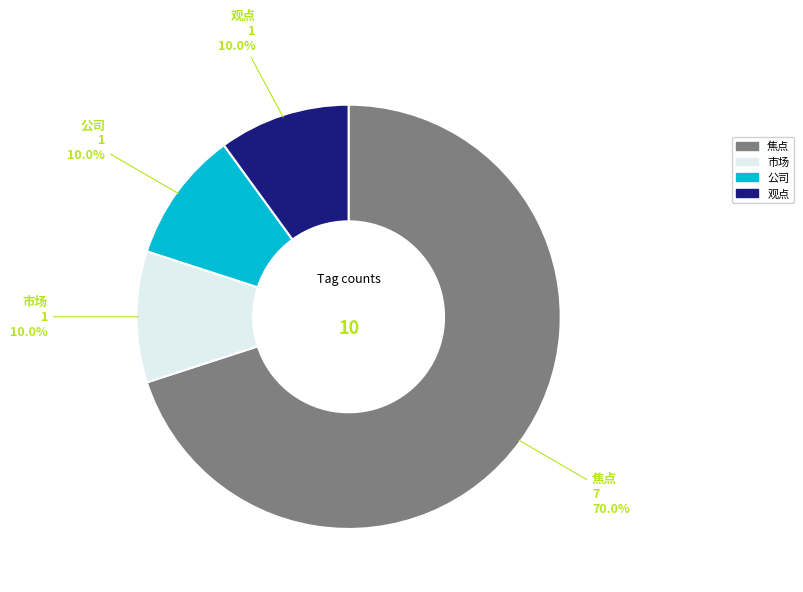

Which category has the biggest portion of the pie?

焦点